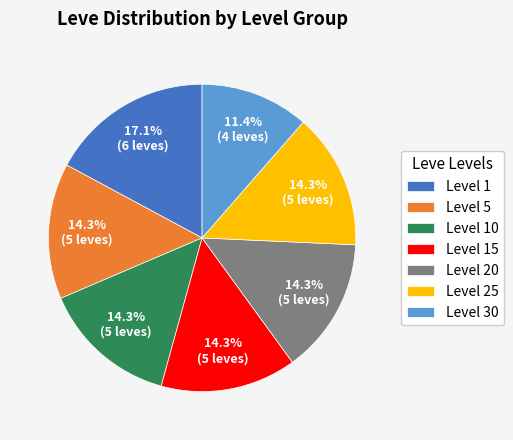

To the nearest percent, what is the combined percentage of Level 20 and Level 5?

29%